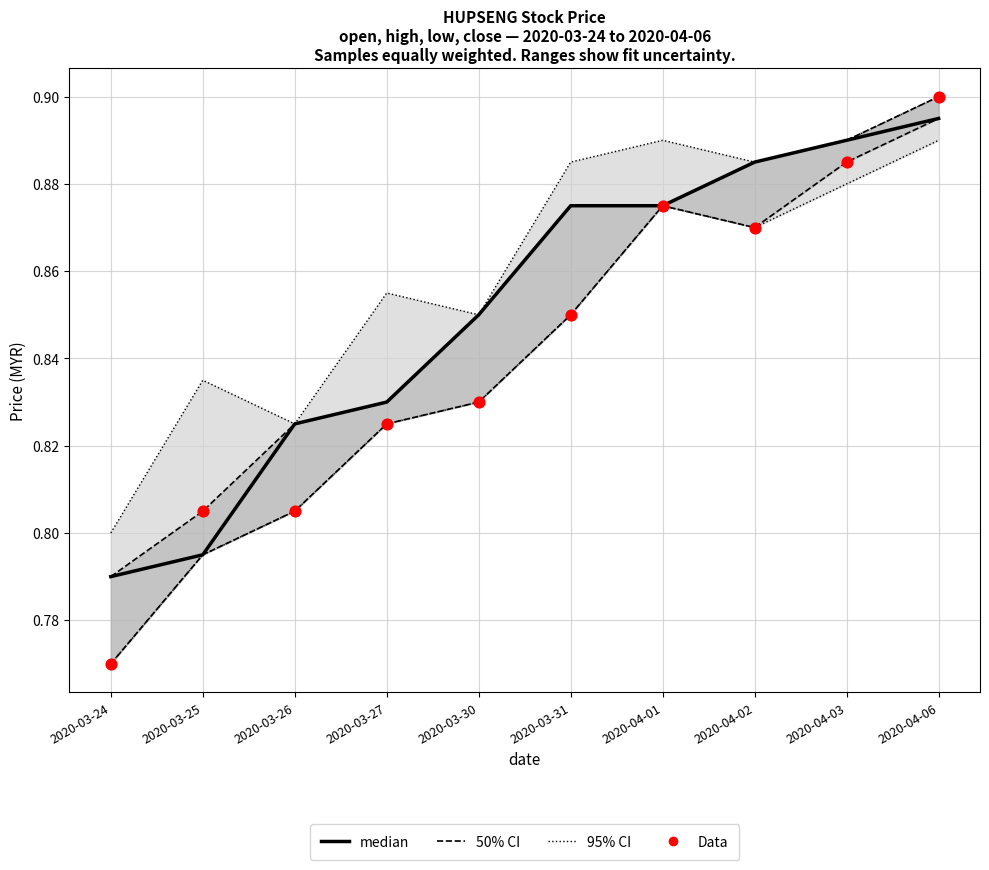

Which series has the widest spread of Y values?

Data